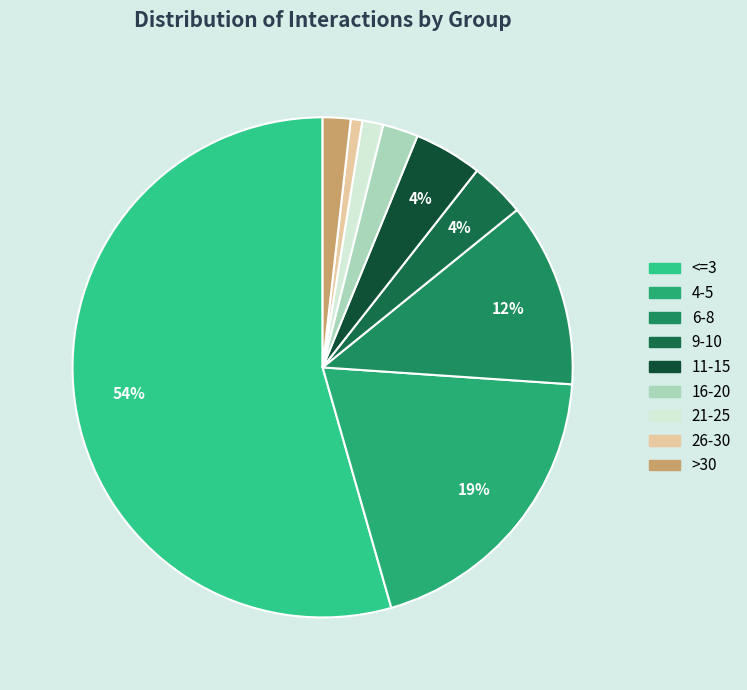

To the nearest percent, what is the difference between the 11-15 and <=3 slice percentages?

50%